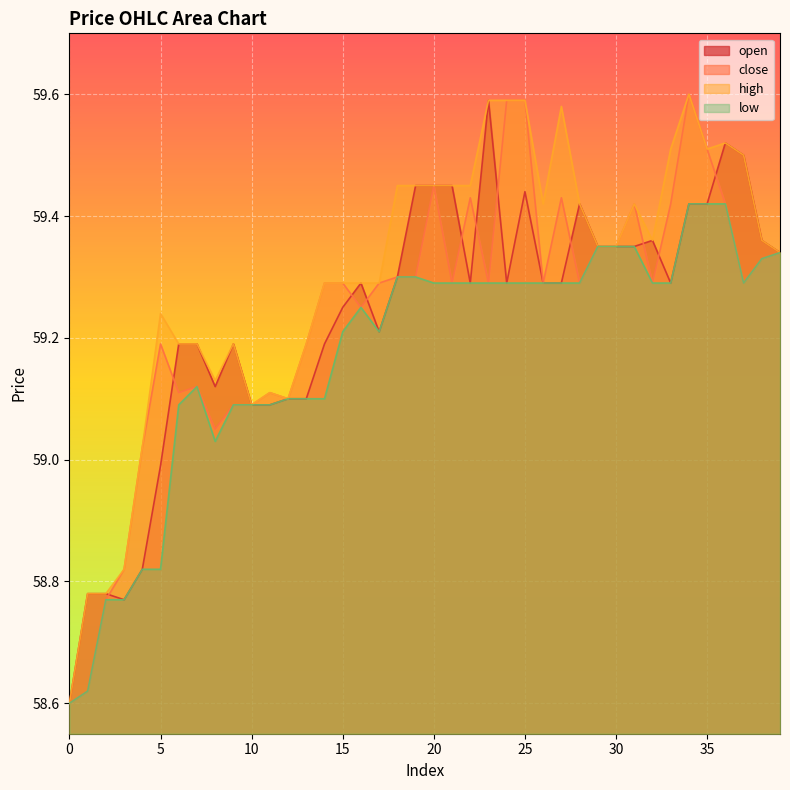

List the labels in order of close value, largest first.

34, 24, 25, 35, 20, 22, 27, 31, 33, 36, 29, 30, 39, 38, 18, 19, 14, 15, 17, 21, 23, 26, 28, 32, 37, 16, 5, 13, 7, 6, 11, 12, 9, 10, 8, 4, 3, 2, 1, 0